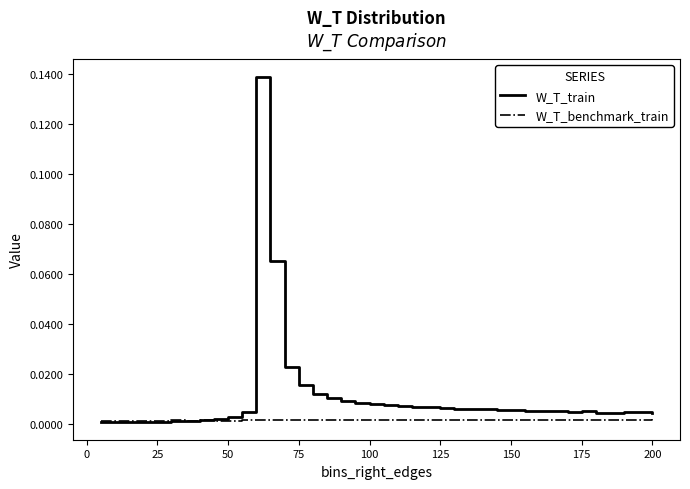

Which series has the widest spread of values?

W_T_train